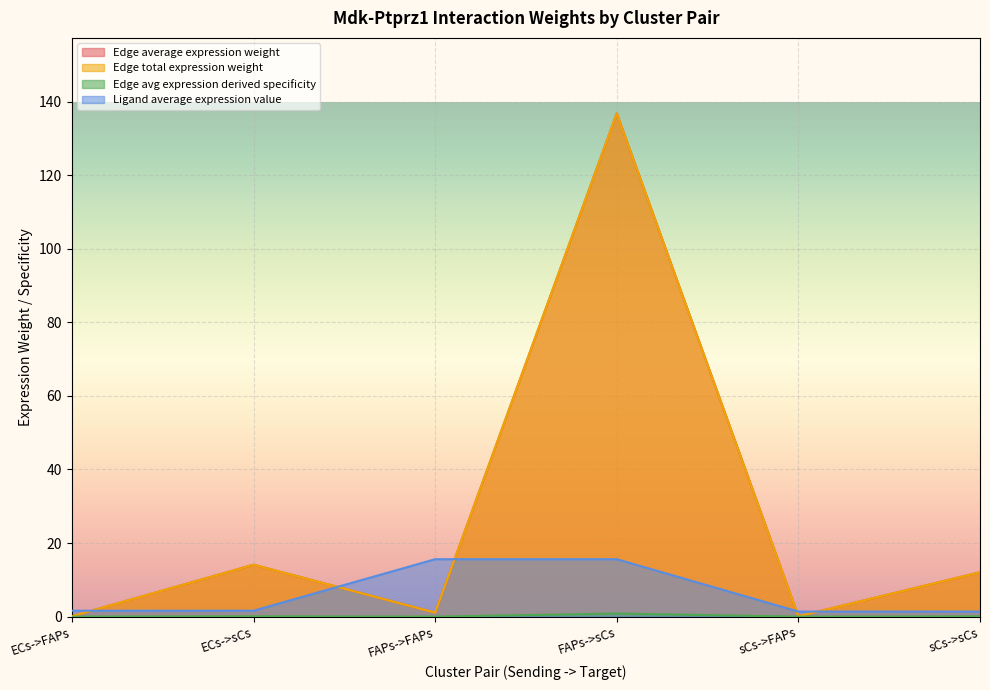

What is the difference between the highest and lowest values at ECs->FAPs?

1.6